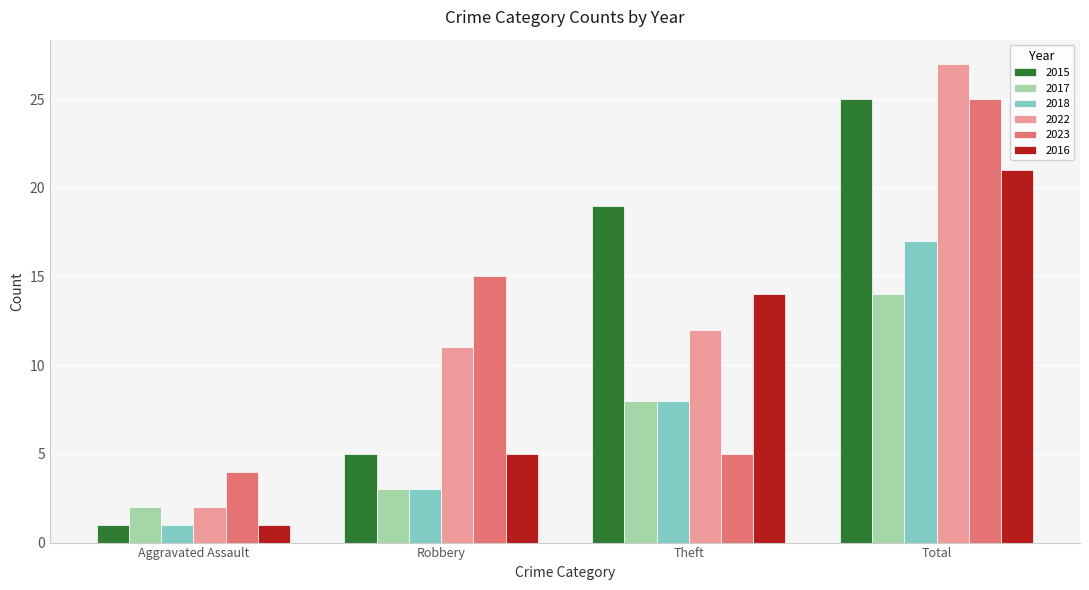

How many distinct data groups are displayed?

6